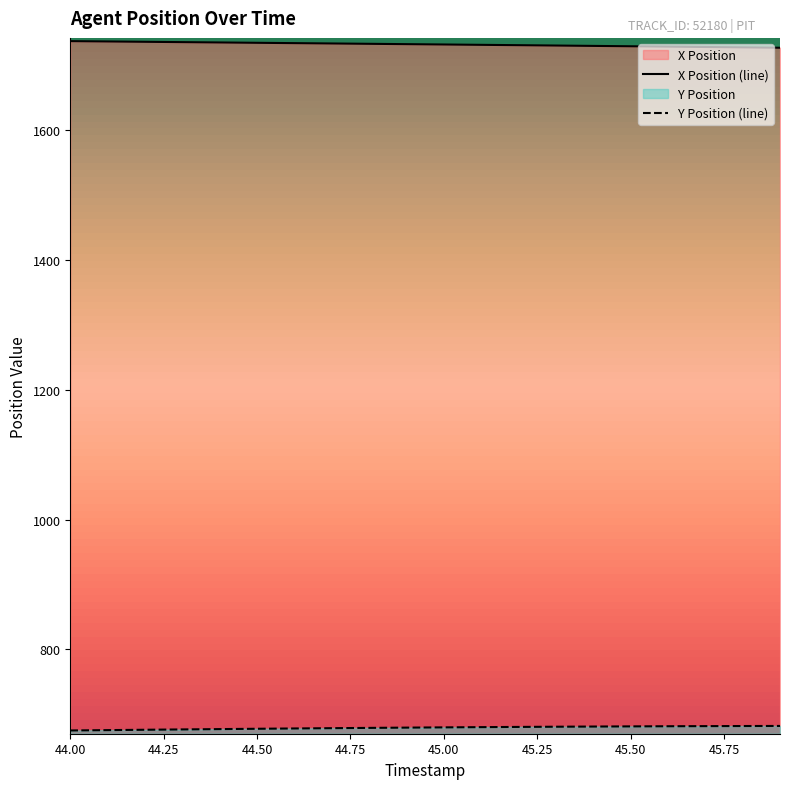

Which category has the lowest value across all series?

44.0